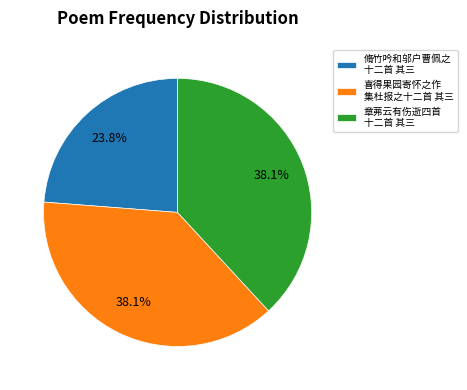

Is there any slice that represents more than half of the pie?

No